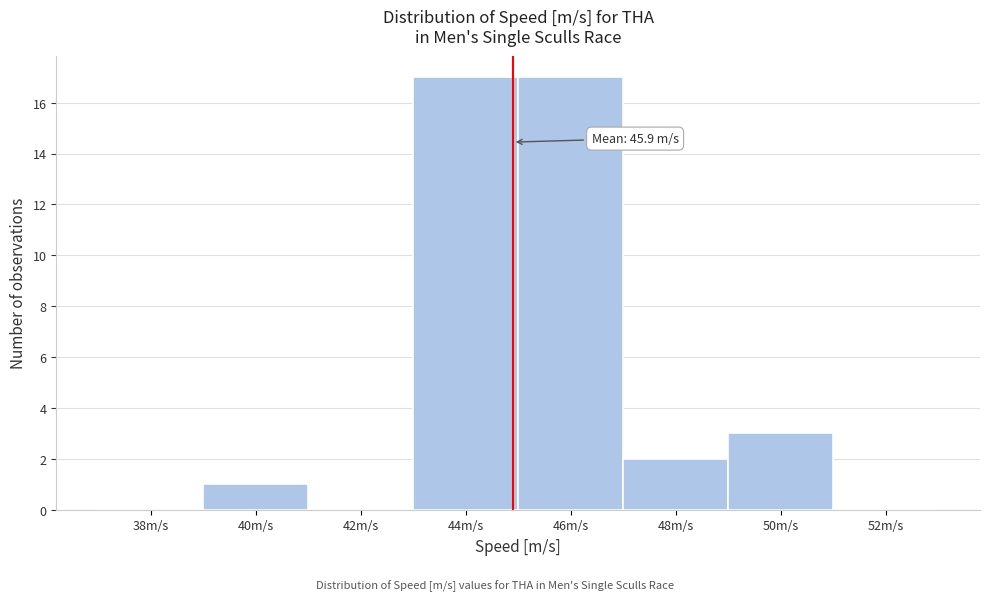

Reading left to right, transcribe all the data shown in this chart.

38m/s=0	40m/s=1	42m/s=0	44m/s=17	46m/s=17	48m/s=2	50m/s=3	52m/s=0